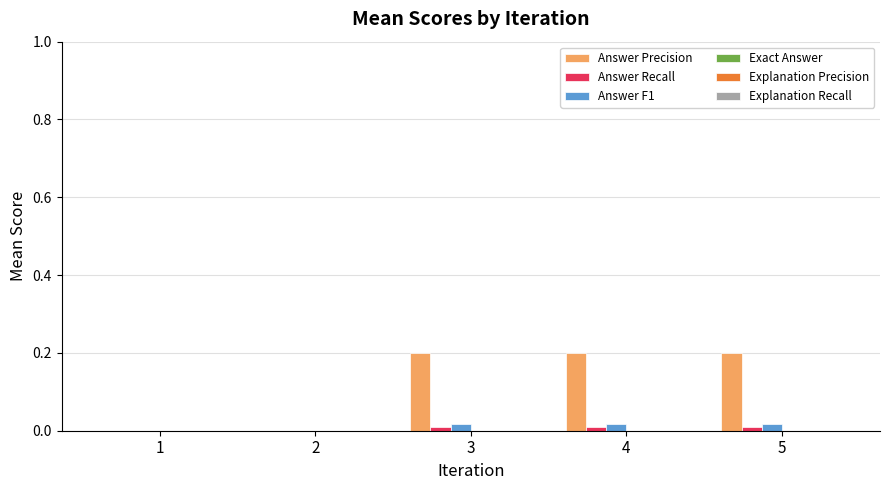

Is it true that Answer Precision equals 0.3 at 3?

False